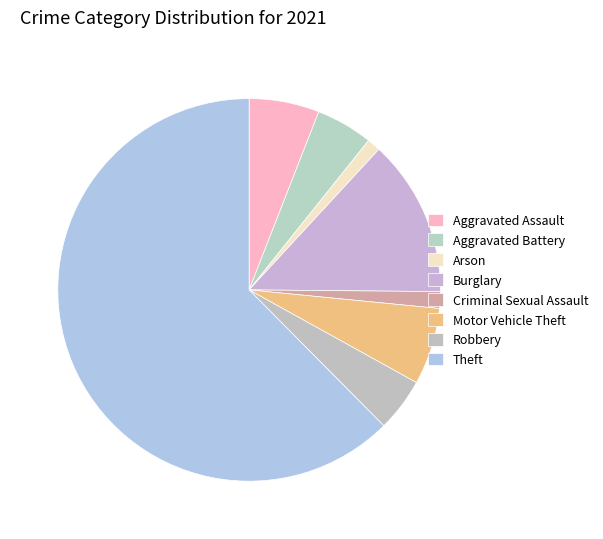

Rank the categories by value from lowest to highest.

Arson, Criminal Sexual Assault, Robbery, Aggravated Battery, Aggravated Assault, Motor Vehicle Theft, Burglary, Theft